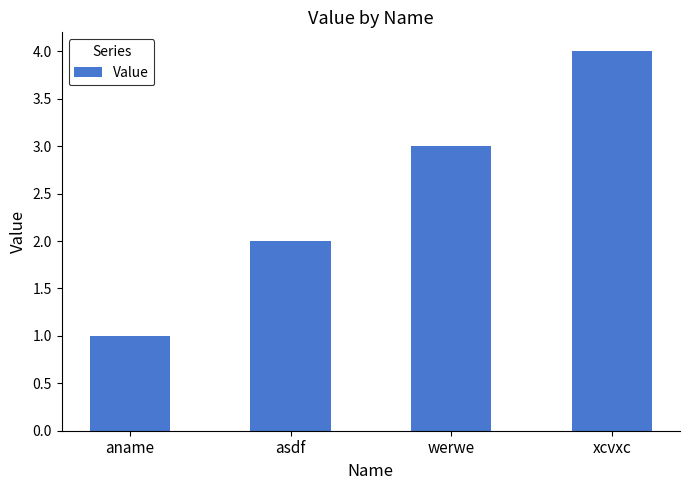

What is the difference between the second highest and second lowest values?

1